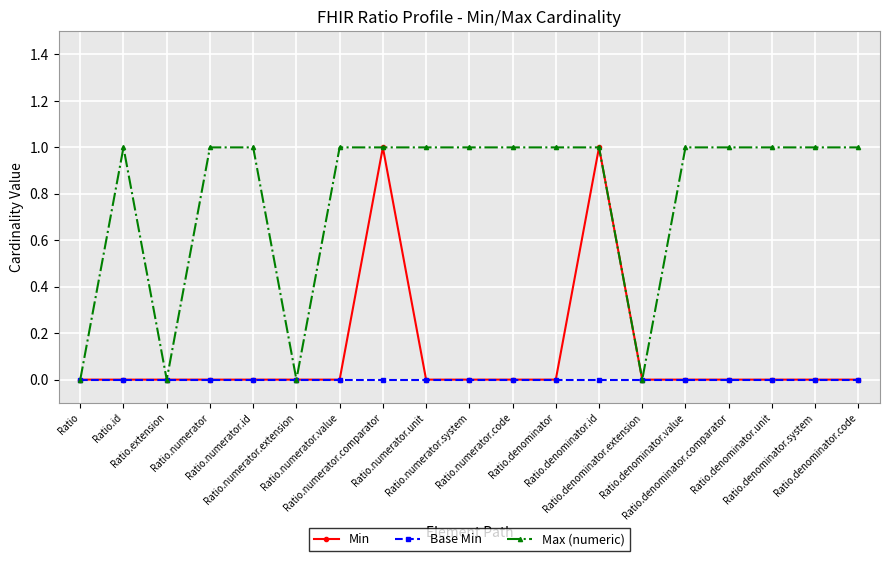

Which series has the largest total across all categories?

Max (numeric)